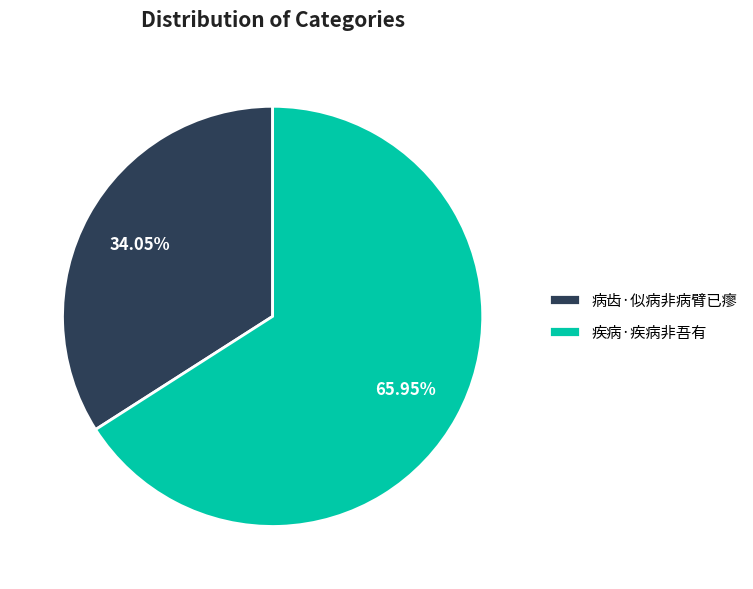

Do 病齿·似病非病臂已瘳 and 疾病·疾病非吾有 together represent more than half of the pie?

Yes